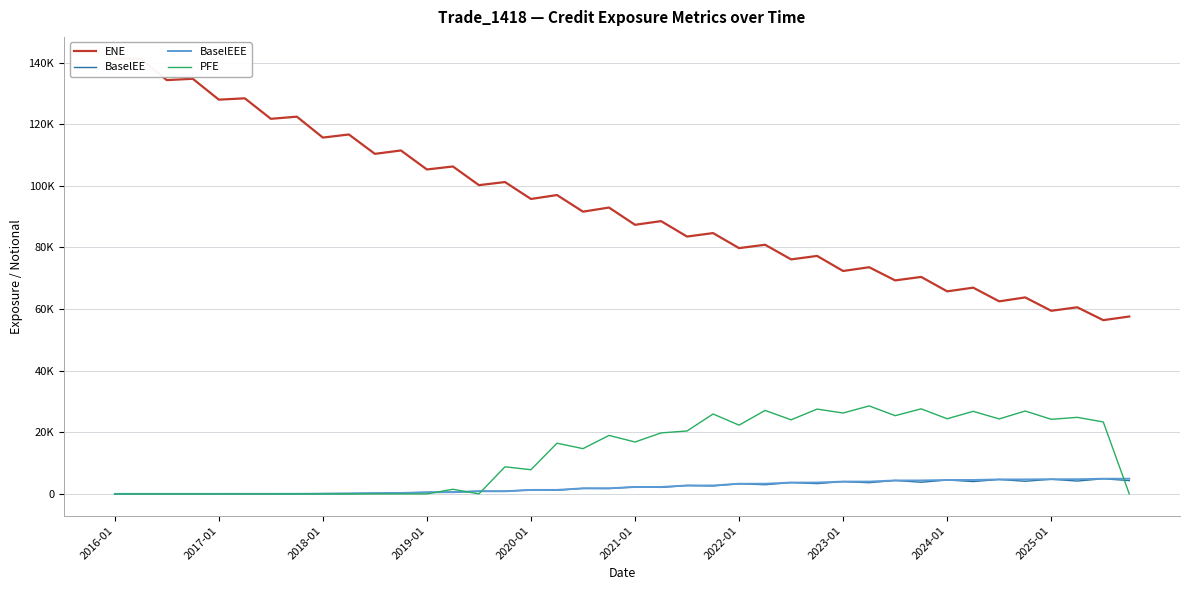

How many values in the PFE series exceed 16848?

20